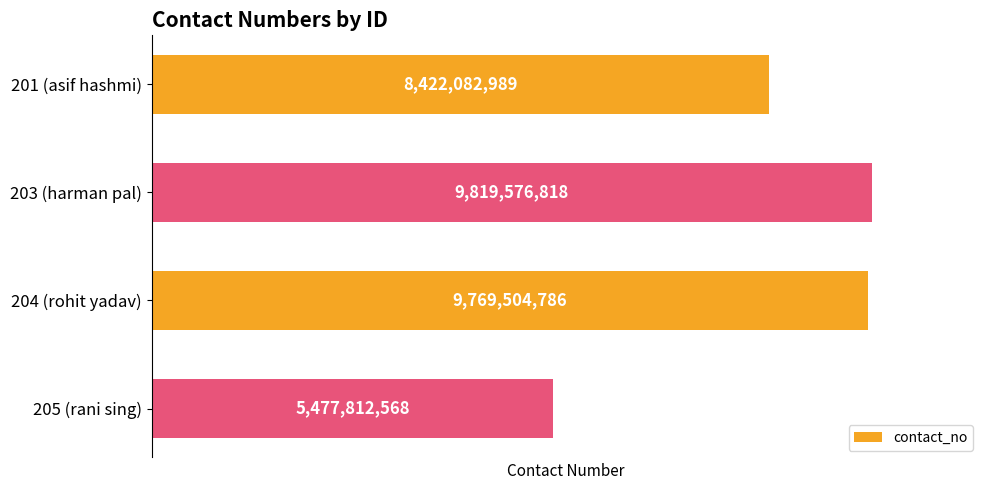

Rank the categories by value from highest to lowest.

203 (harman pal), 204 (rohit yadav), 201 (asif hashmi), 205 (rani sing)